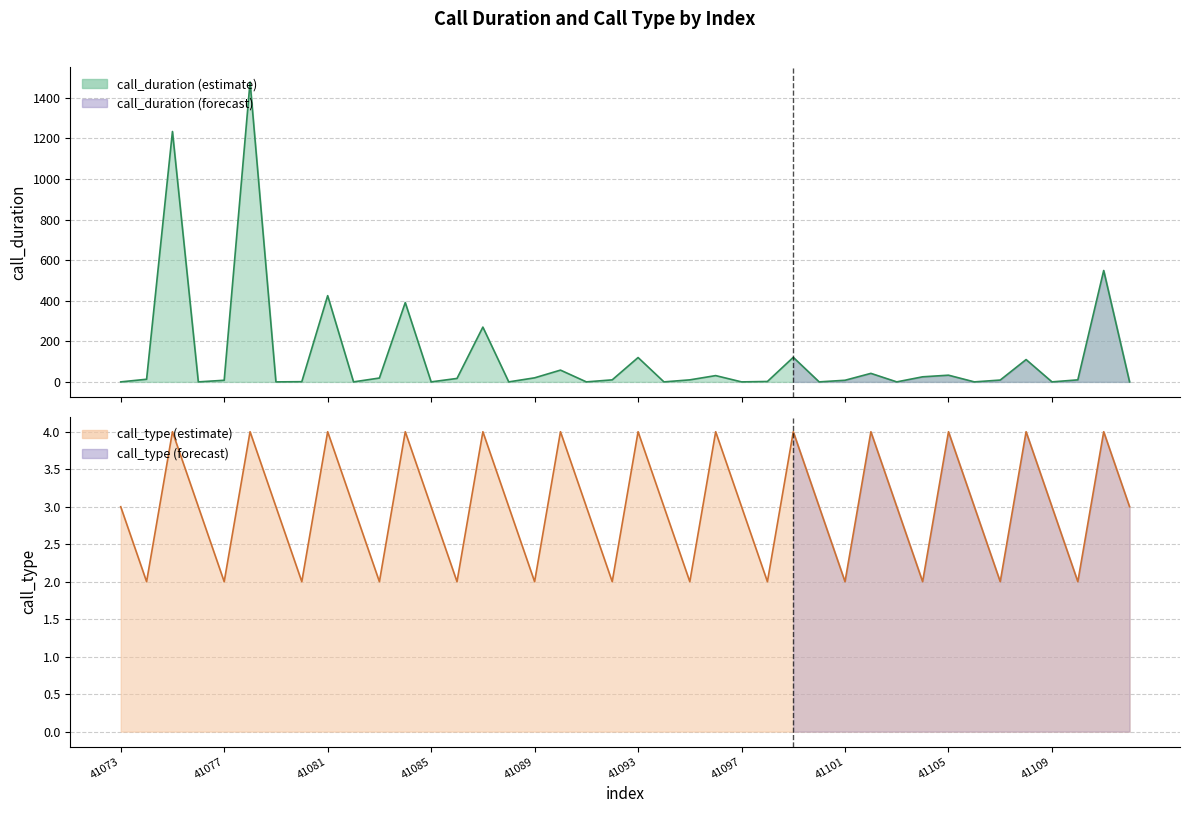

Count the number of data series in this chart.

2